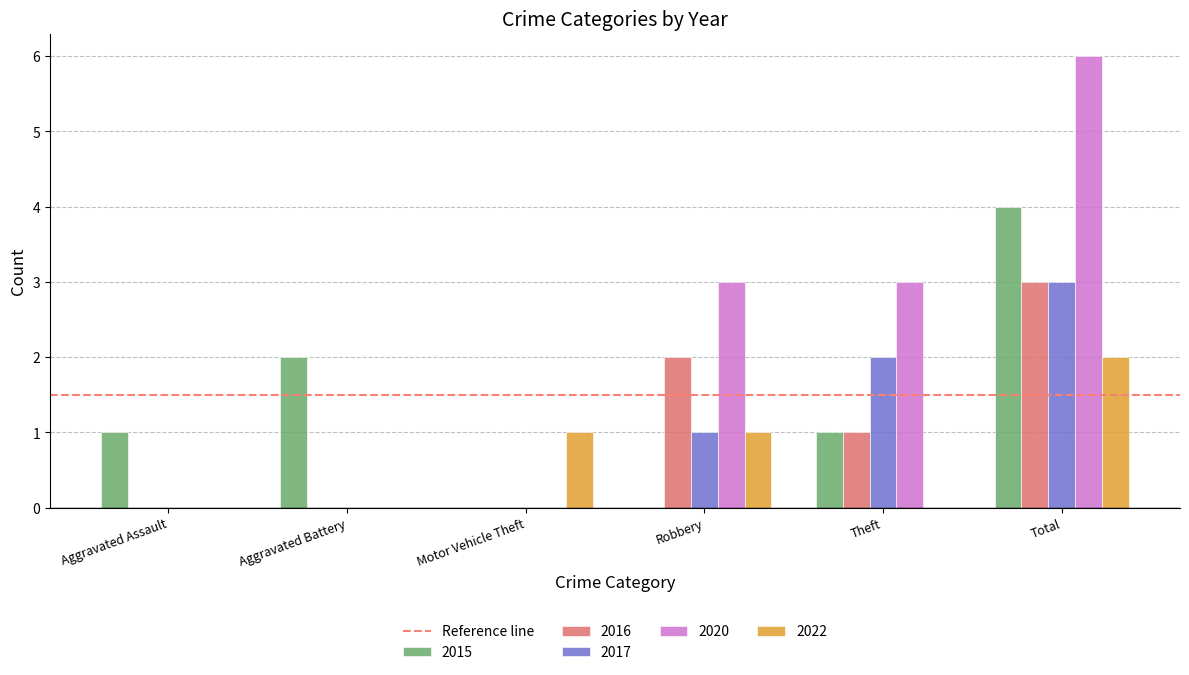

What is the sum of all 2017 values?

6